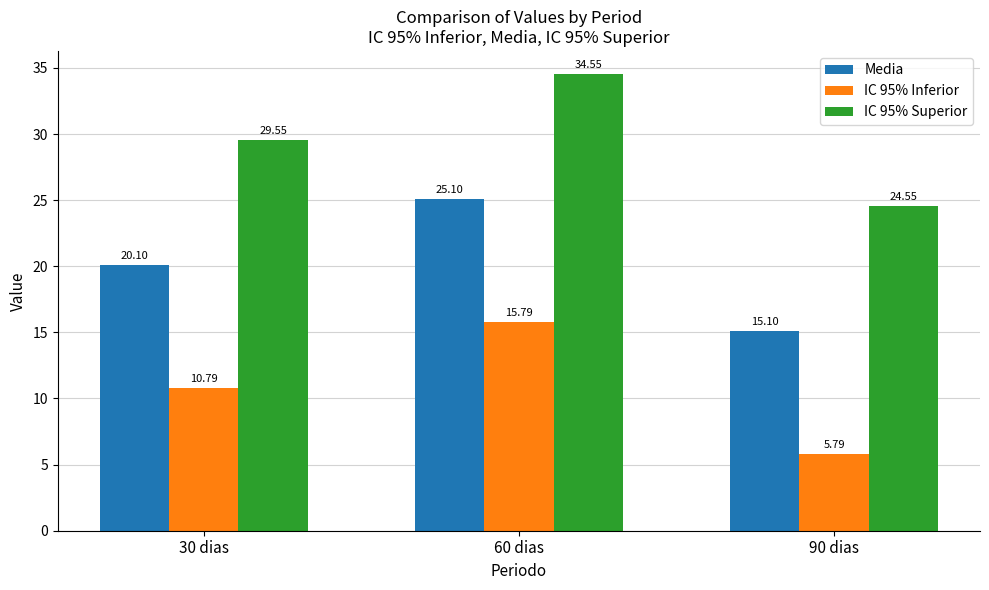

What is the difference between the IC 95% Inferior values at 90 dias and 30 dias?

5.0